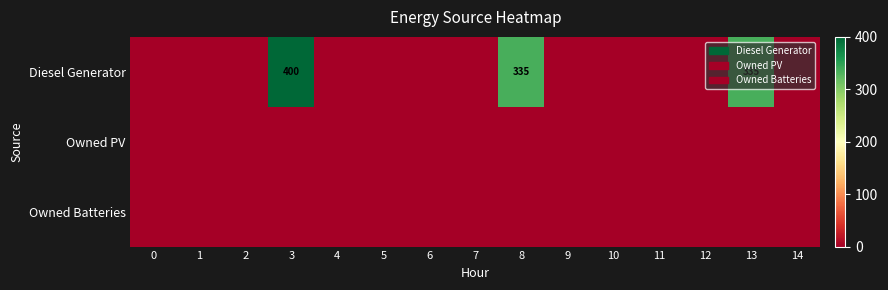

Which series has the largest range (max minus min)?

Diesel Generator